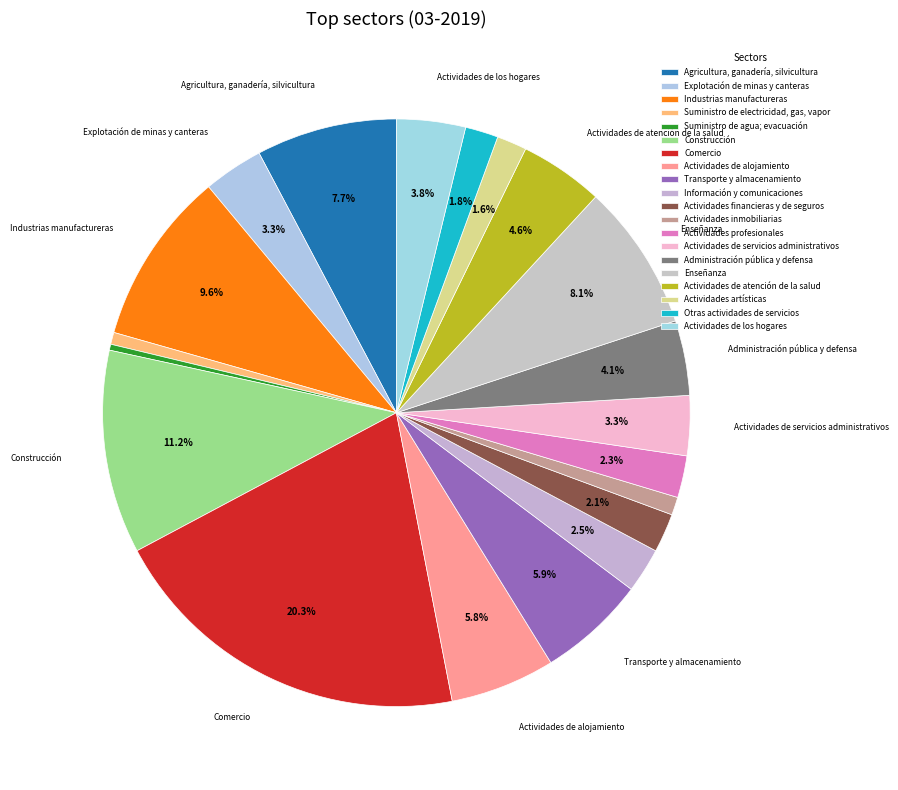

How many slices are in this pie chart?

20